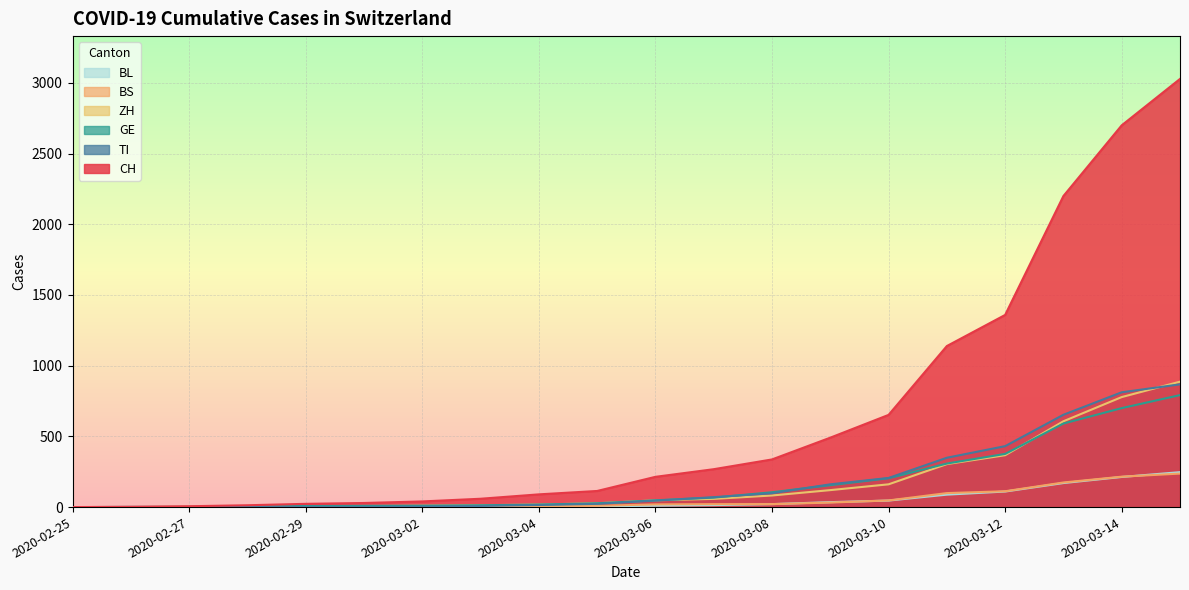

What is the sum of all GE values?

3437